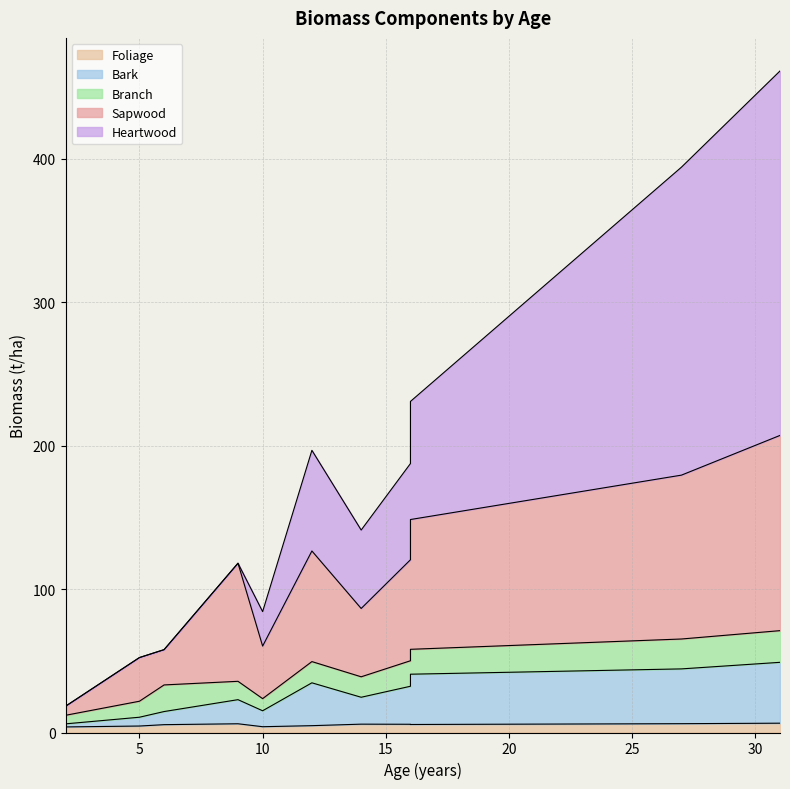

Which series has the widest spread of values?

Heartwood